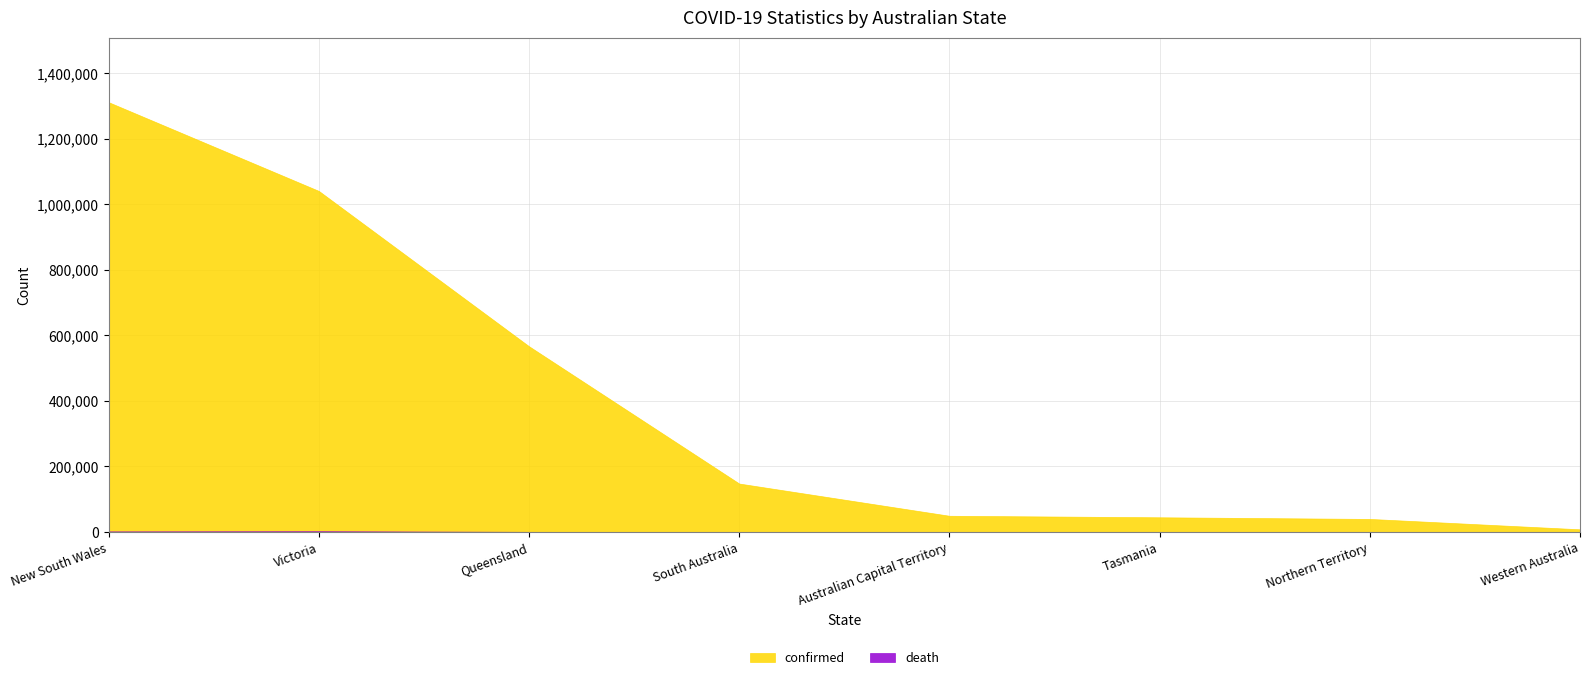

Reading right to left, transcribe all the data shown in this chart.

confirmed: Western Australia=8250	Northern Territory=39903	Tasmania=44918	Australian Capital Territory=49541	South Australia=147871	Queensland=566805	Victoria=1040755	New South Wales=1311556
death: Western Australia=10	Northern Territory=22	Tasmania=25	Australian Capital Territory=34	South Australia=177	Queensland=530	Victoria=2472	New South Wales=1901